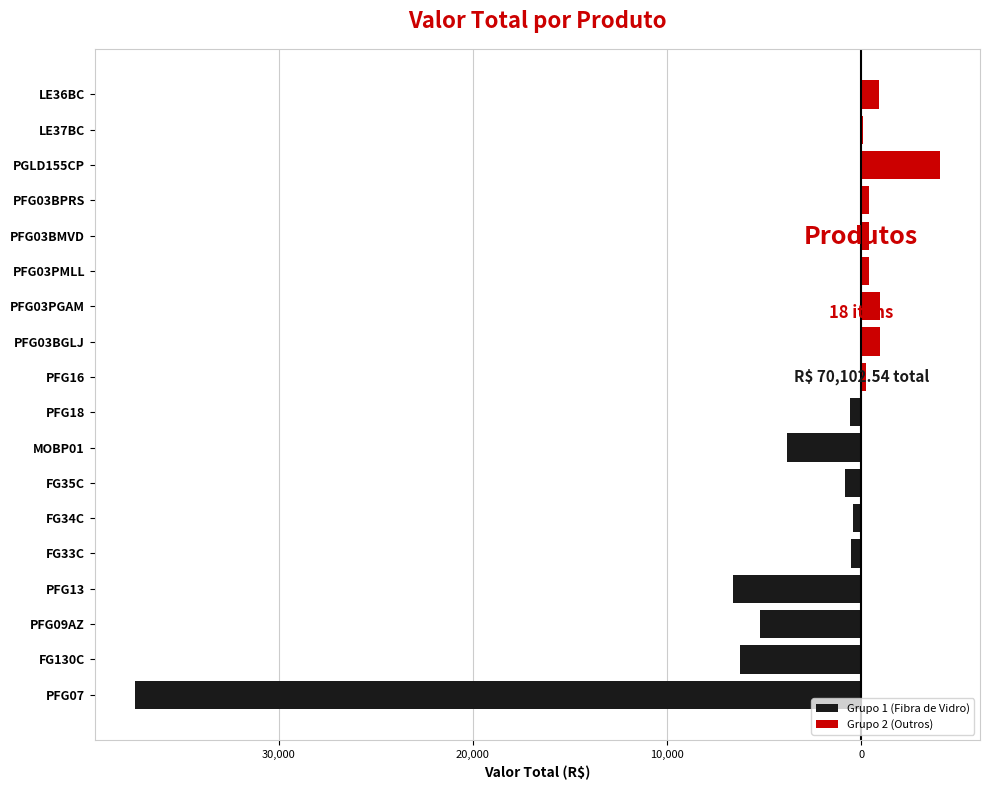

How many bars are there in total?

18